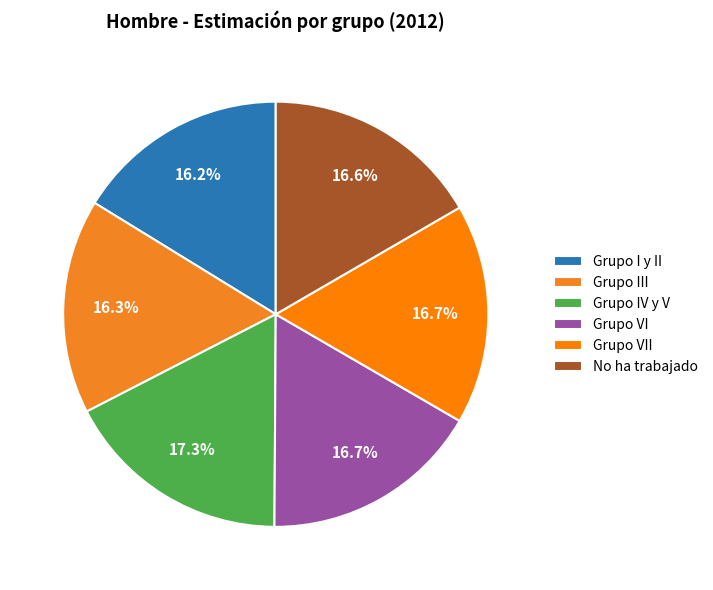

The Grupo I y II slice represents 11% of the pie. True or false?

False